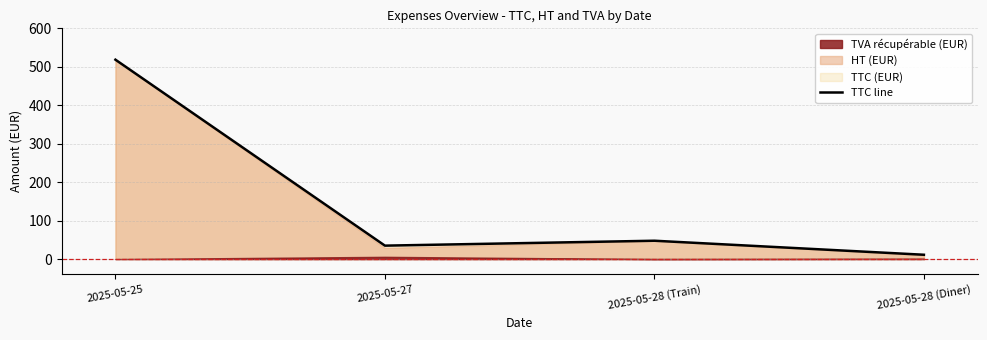

What is the maximum value shown in the chart?

518.5